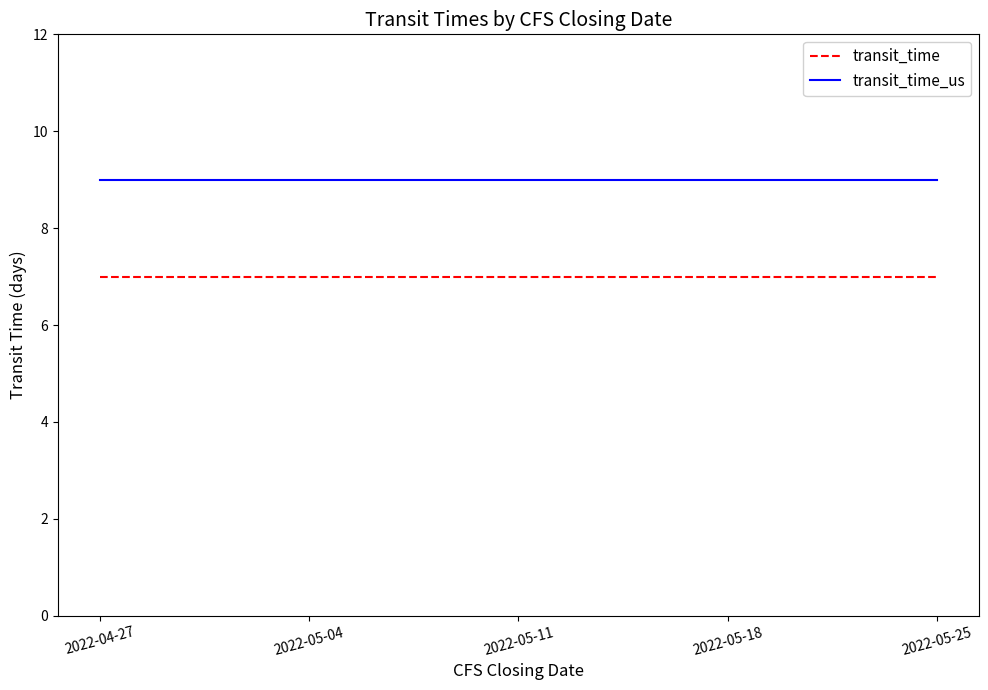

What position from the left is 2022-05-04?

2